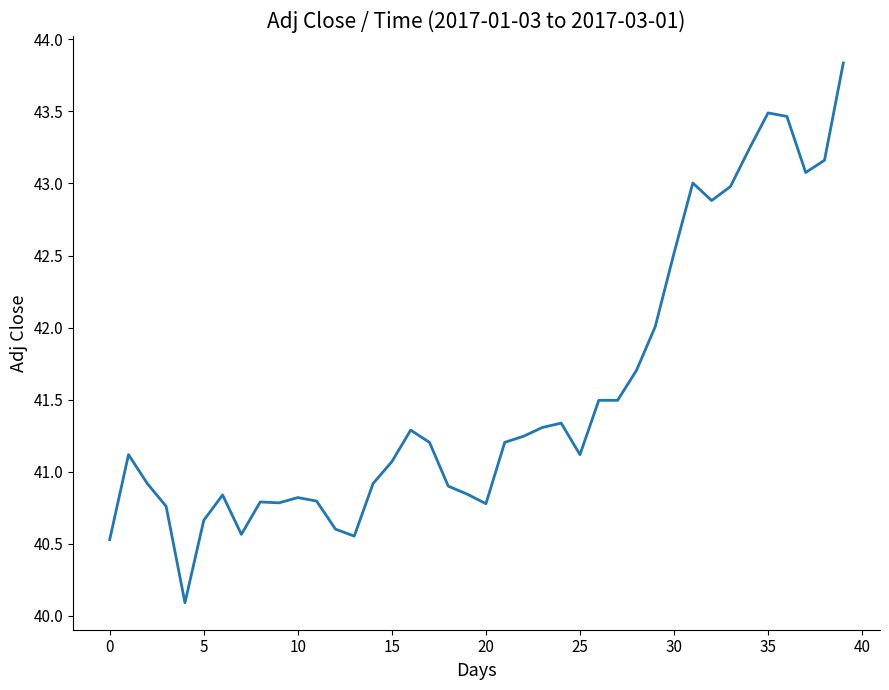

How many lines are shown in the chart?

1